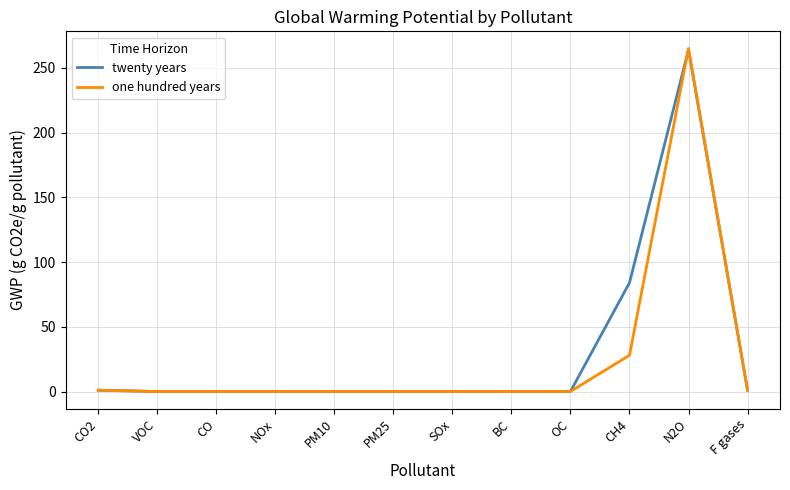

At which label is one hundred years closest to 132?

CH4